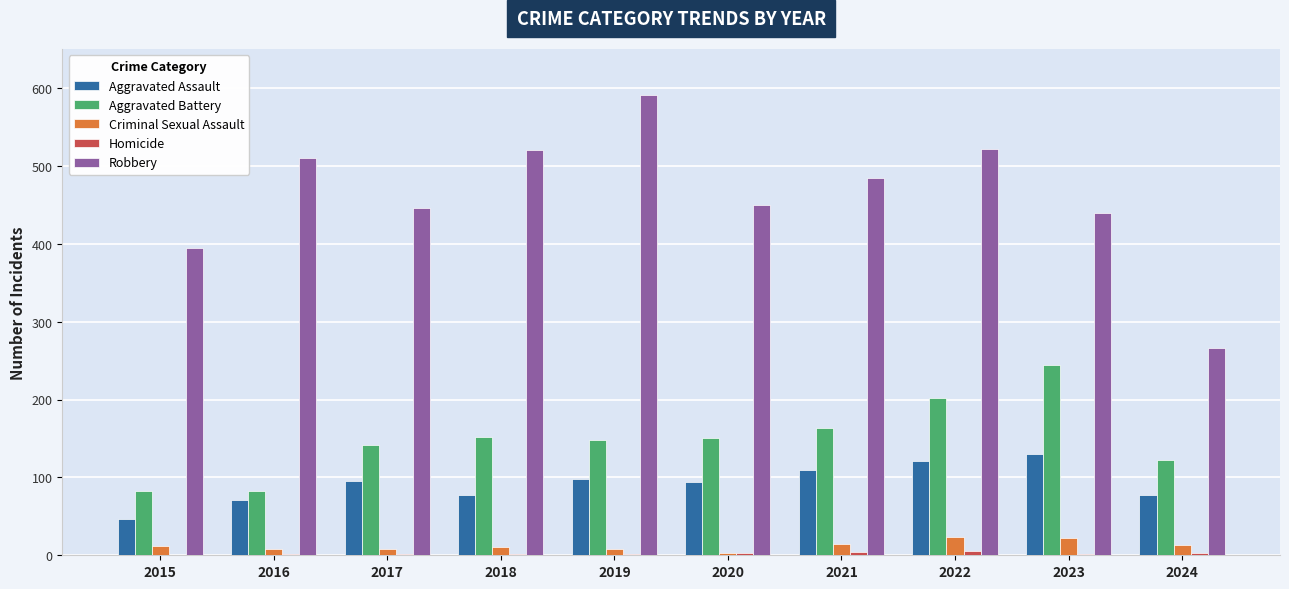

Is it true that Criminal Sexual Assault equals 11 at 2018?

True